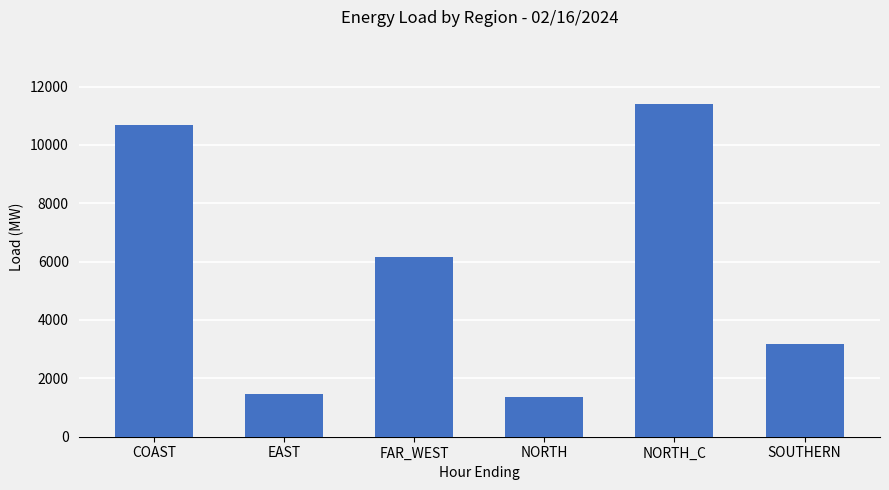

What position from the right is EAST?

5